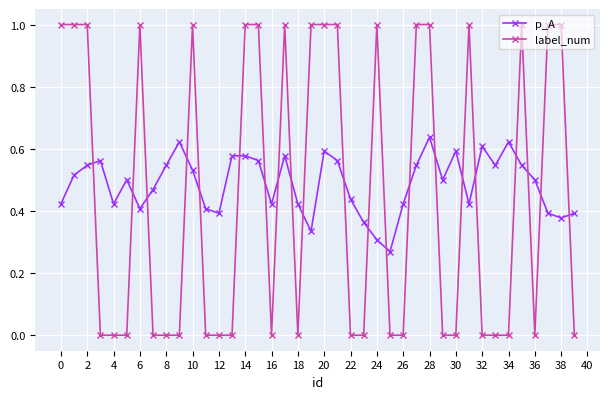

What is the sum of all label_num values?

18.0